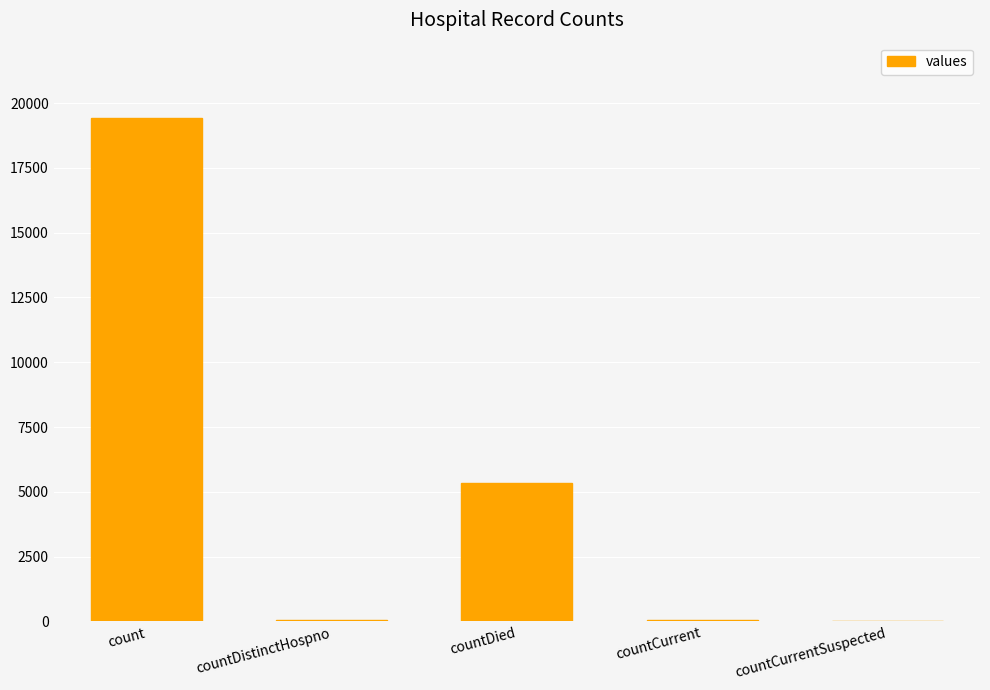

What is the maximum value shown in the chart?

19420